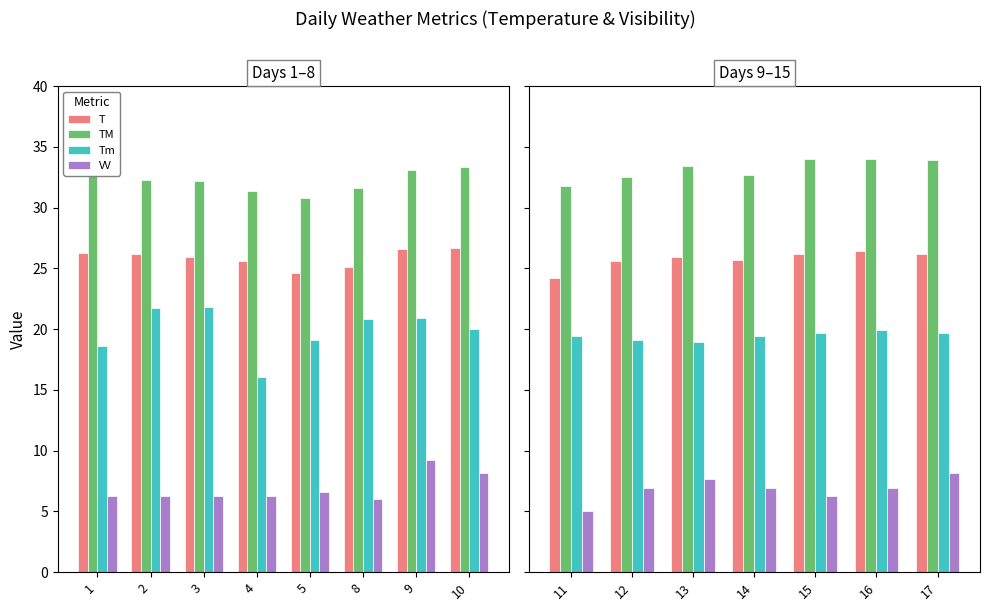

At which category is the sum across all series the highest?

17